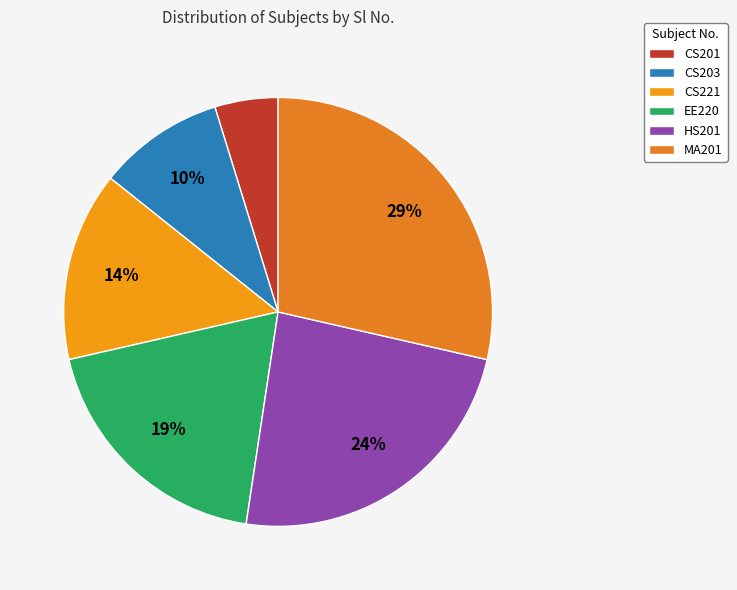

To the nearest percent, what is the average slice percentage?

17%